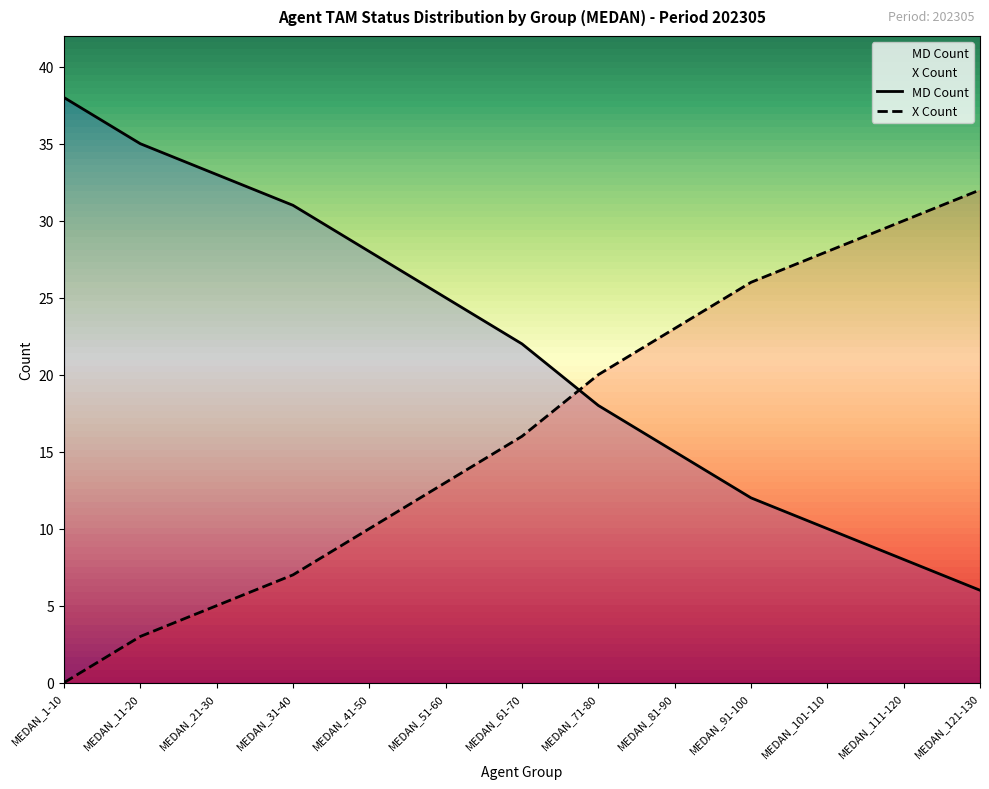

How many lines are shown in the chart?

2